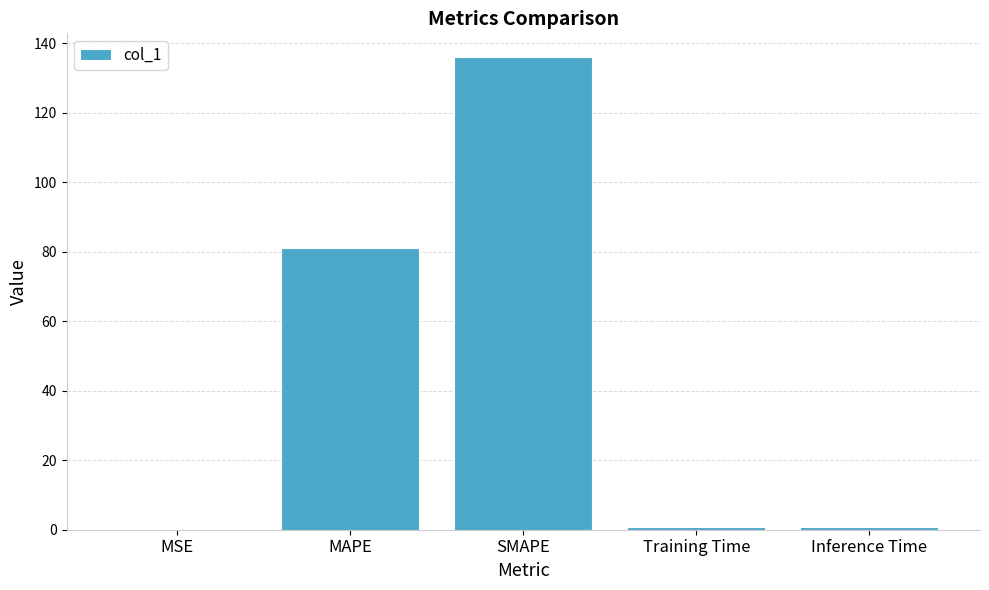

Which has a higher value, SMAPE or MSE?

SMAPE